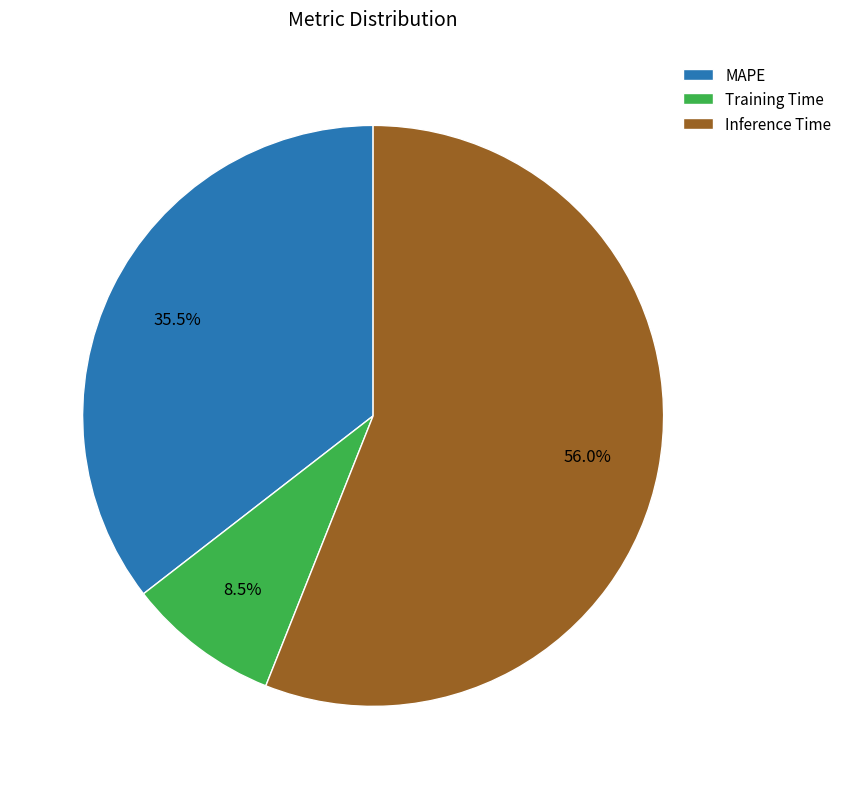

Is Training Time the majority of the pie?

No